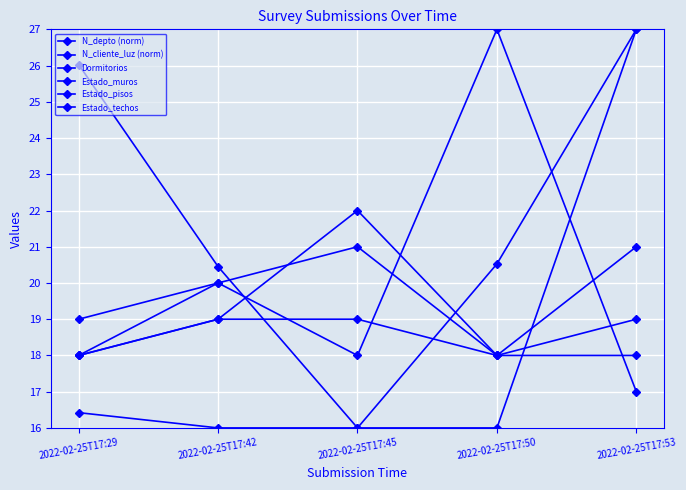

Which series changed the most between 2022-02-25T17:45 and 2022-02-25T17:53?

N_cliente_luz (norm)